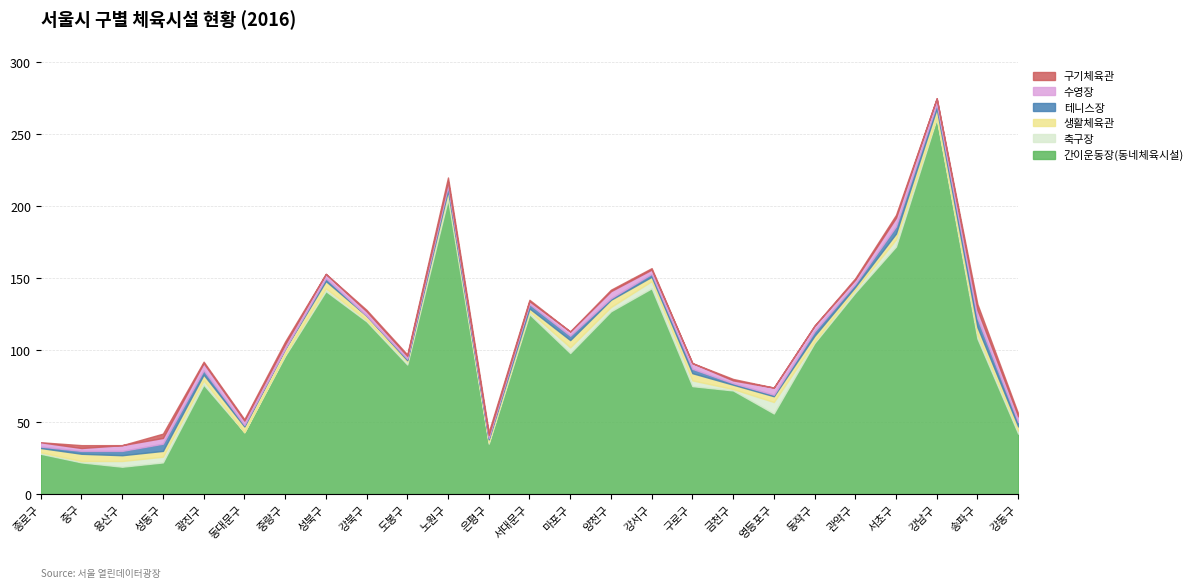

What are all the series names shown in the legend?

간이운동장(동네체육시설), 축구장, 생활체육관, 테니스장, 수영장, 구기체육관